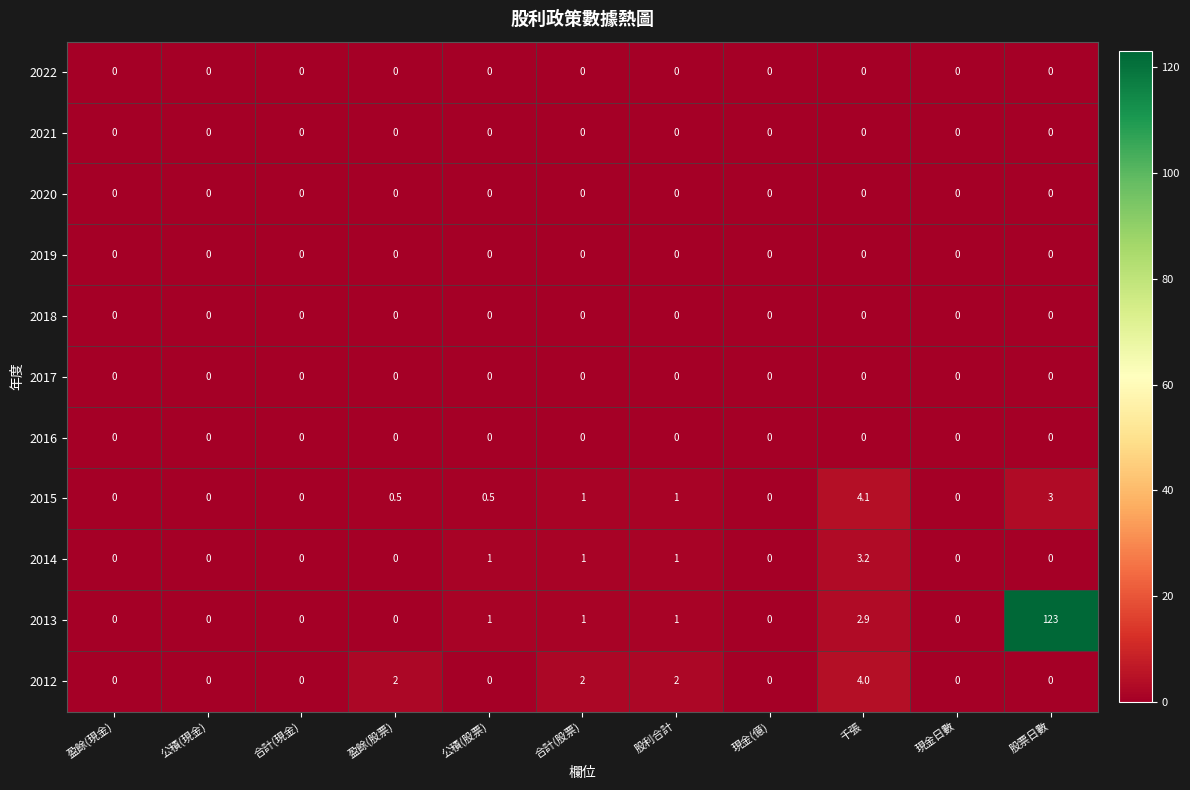

Which series has the largest range (max minus min)?

2013